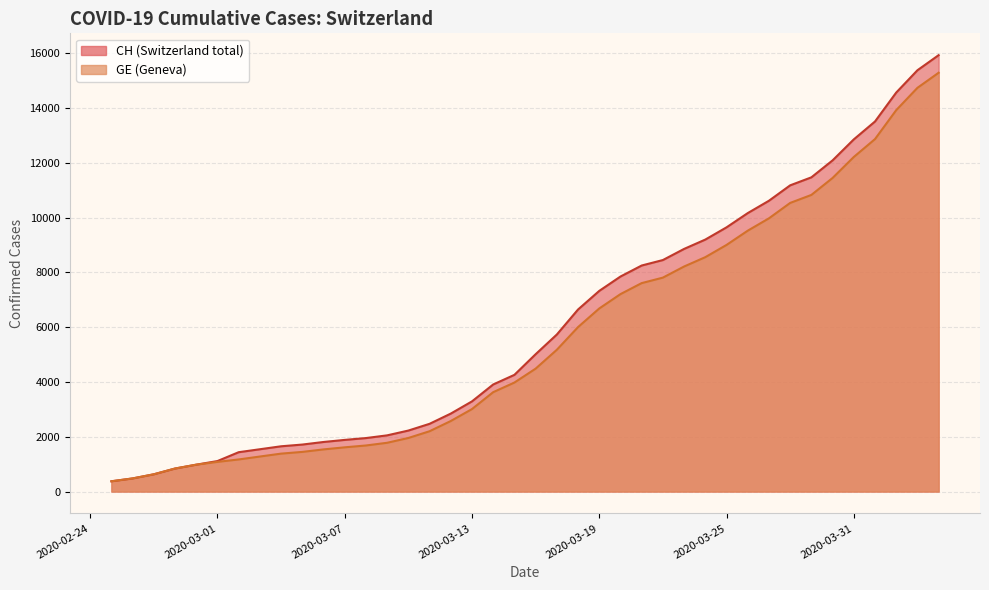

True or false: GE and CH intersect in this chart.

False